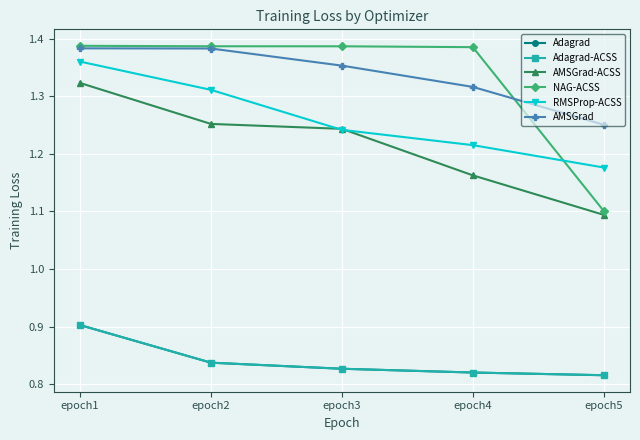

What is the difference between the second highest and second lowest values in the AMSGrad series?

0.1